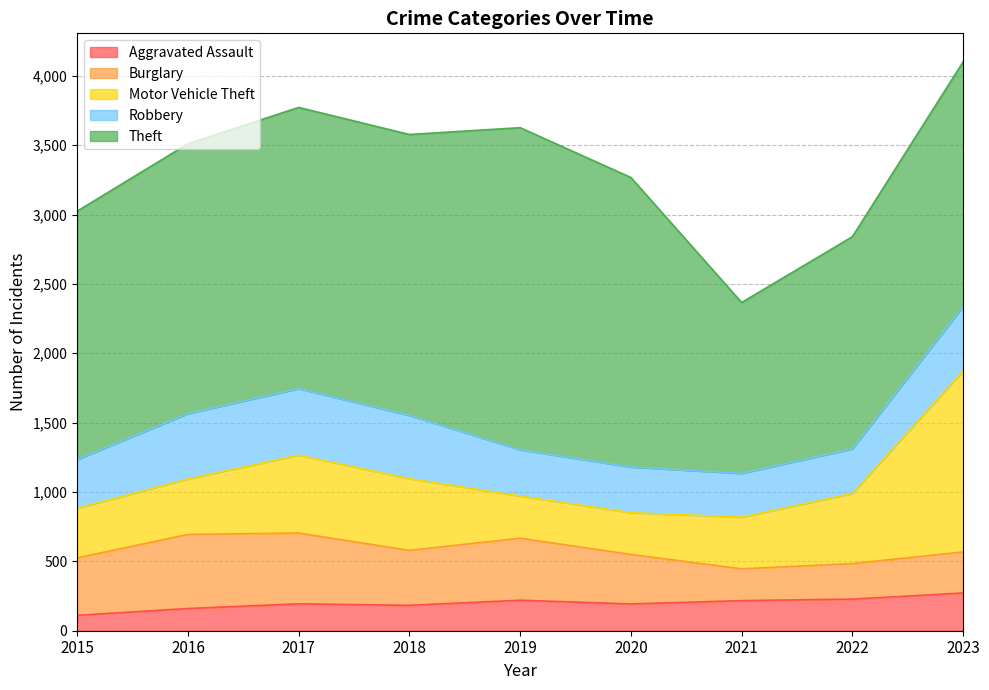

What is the sum of all Theft values?

16721